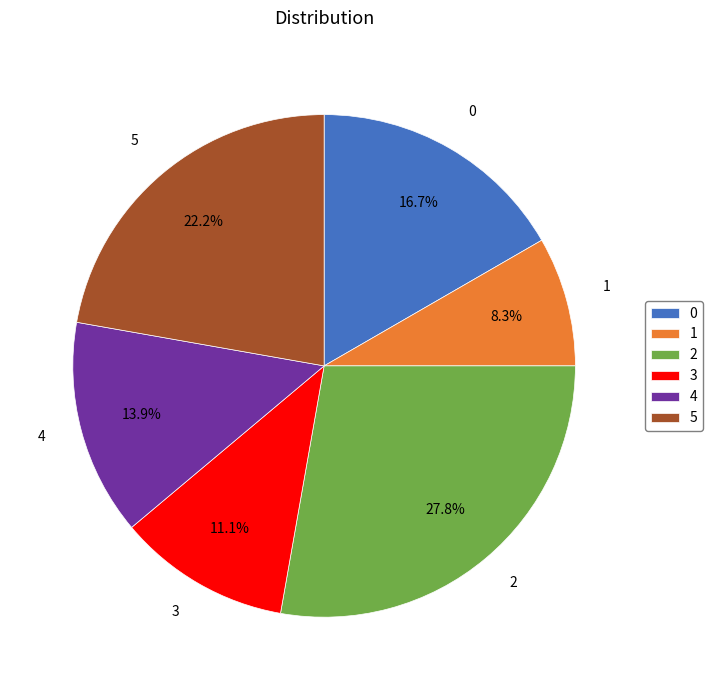

Which category has the biggest portion of the pie?

2